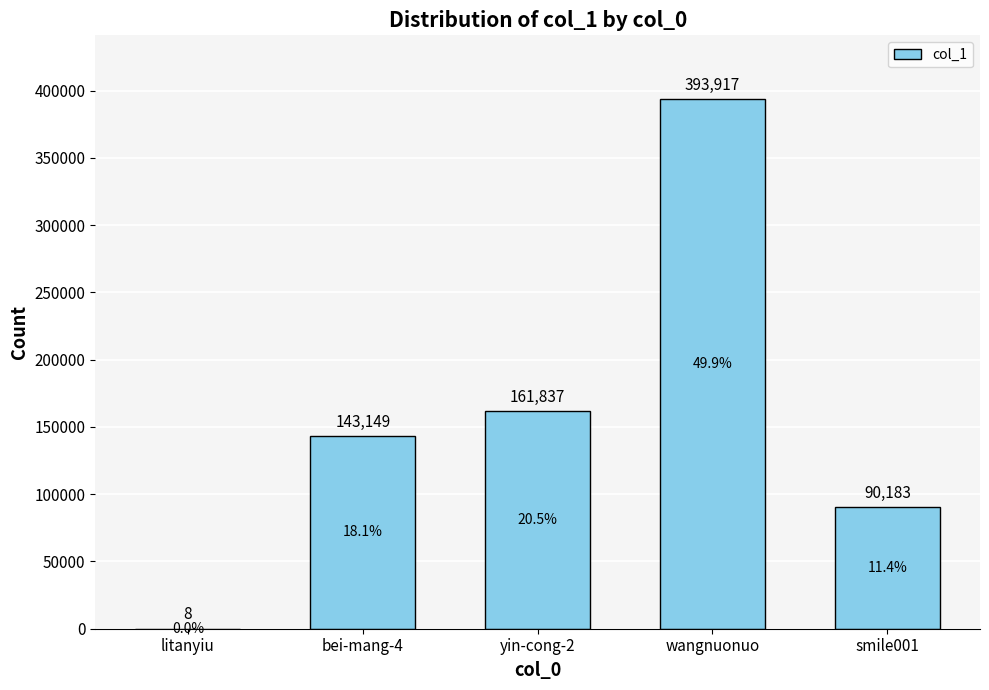

Which label corresponds to the largest value in the chart?

wangnuonuo